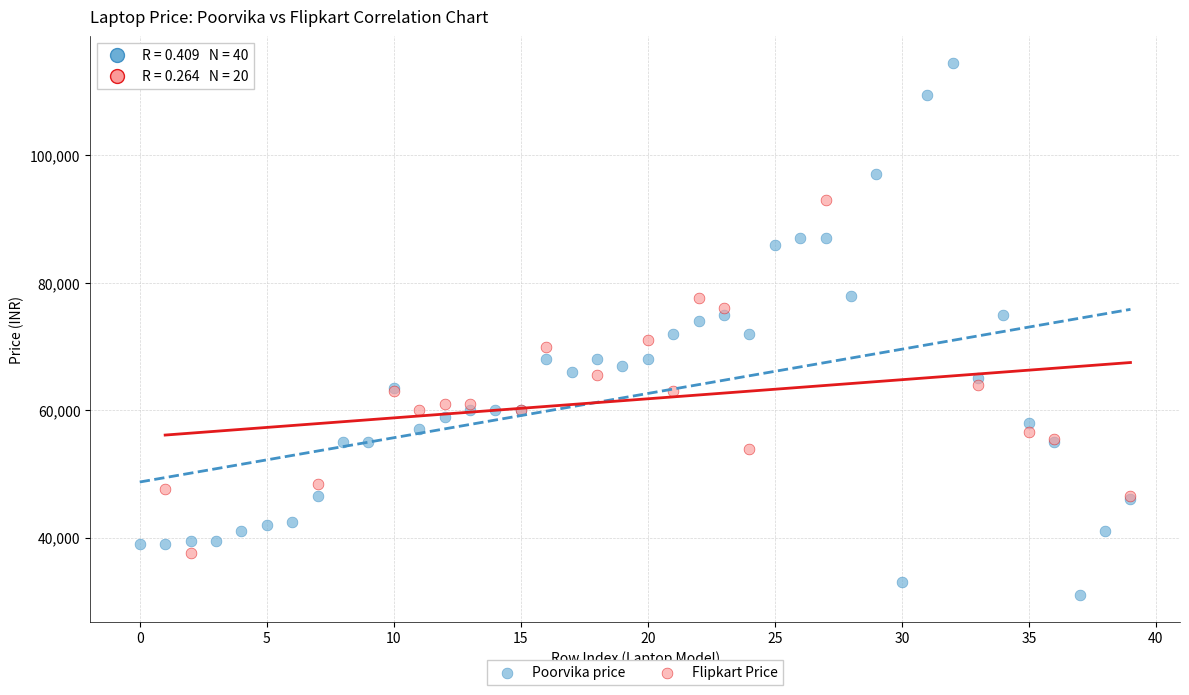

Which series contains the highest Y value?

Poorvika price